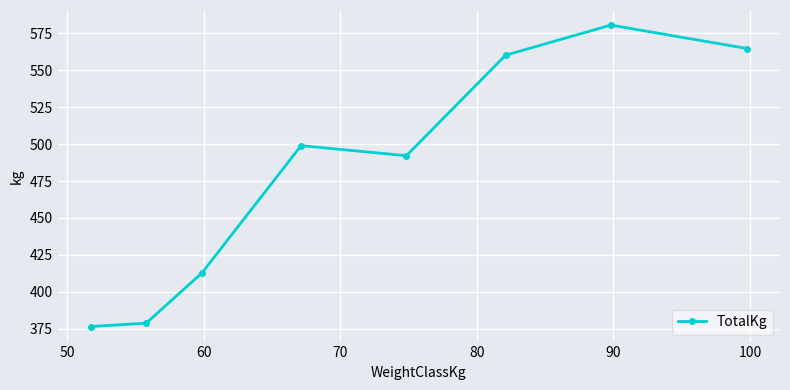

How many values exceed 498?

4